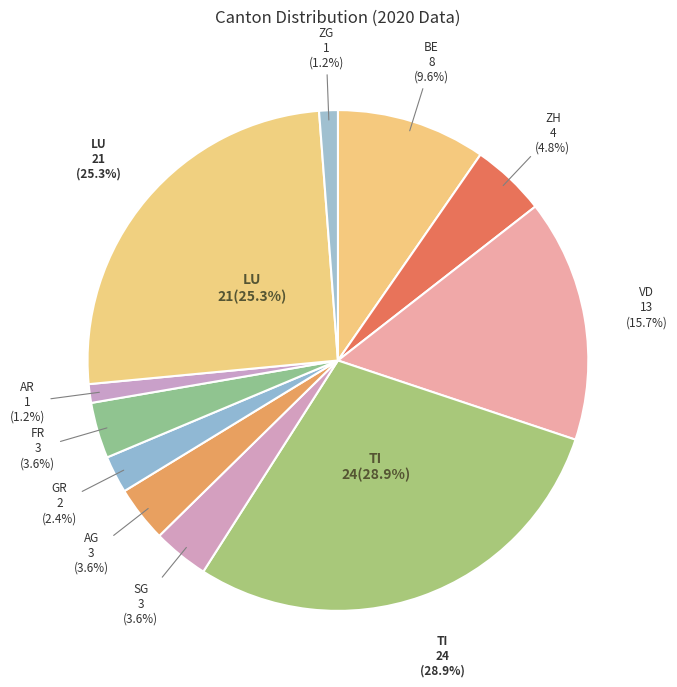

How many segments does this pie chart have?

11